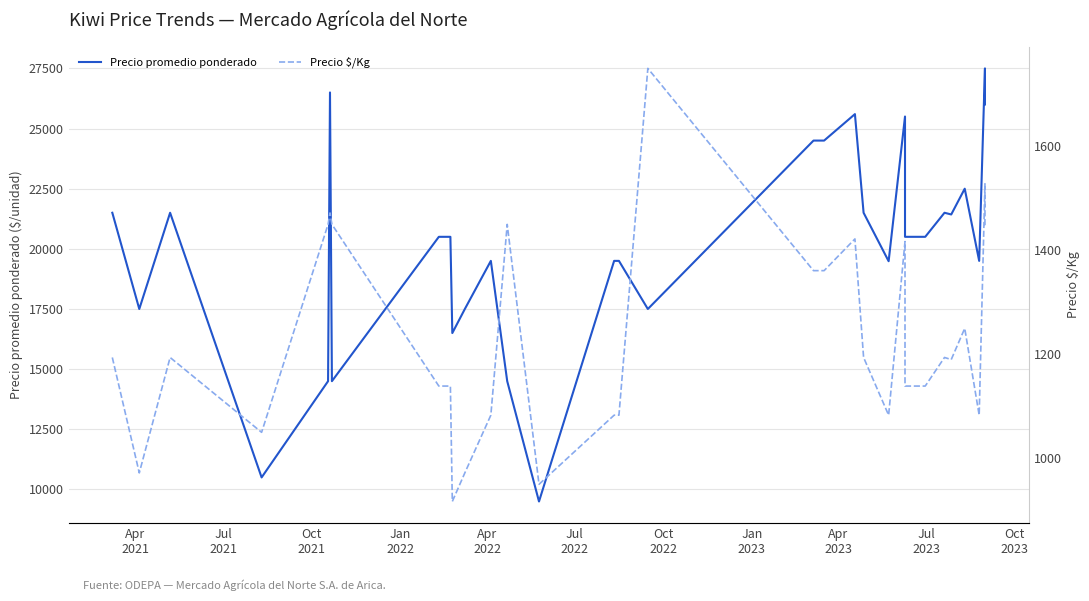

Rank the series by their maximum value, from highest to lowest.

Precio promedio ponderado, Precio \$/Kg